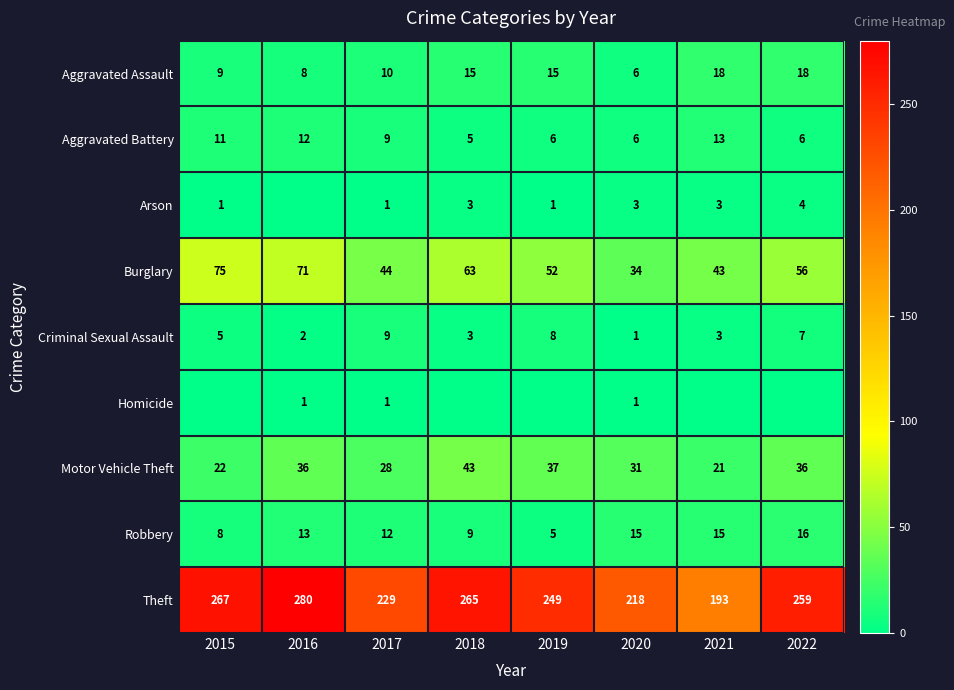

What is the approximate value of Criminal Sexual Assault at 2022?

7